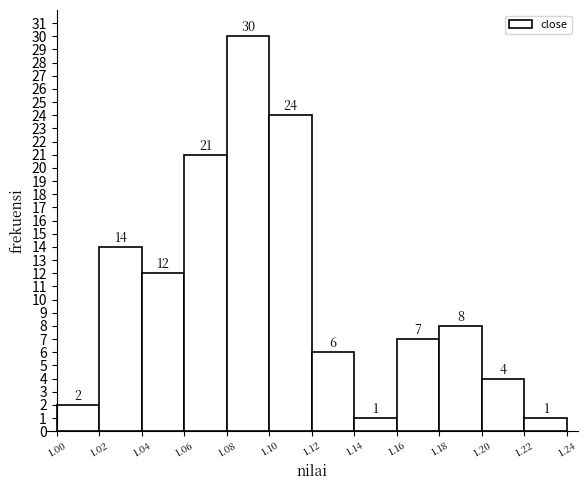

Reading left to right, list every bar in this chart as the range it spans on the x-axis followed by its height.

1.00 to 1.02: 2
1.02 to 1.04: 14
1.04 to 1.06: 12
1.06 to 1.08: 21
1.08 to 1.10: 30
1.10 to 1.12: 24
1.12 to 1.14: 6
1.14 to 1.16: 1
1.16 to 1.18: 7
1.18 to 1.20: 8
1.20 to 1.22: 4
1.22 to 1.24: 1